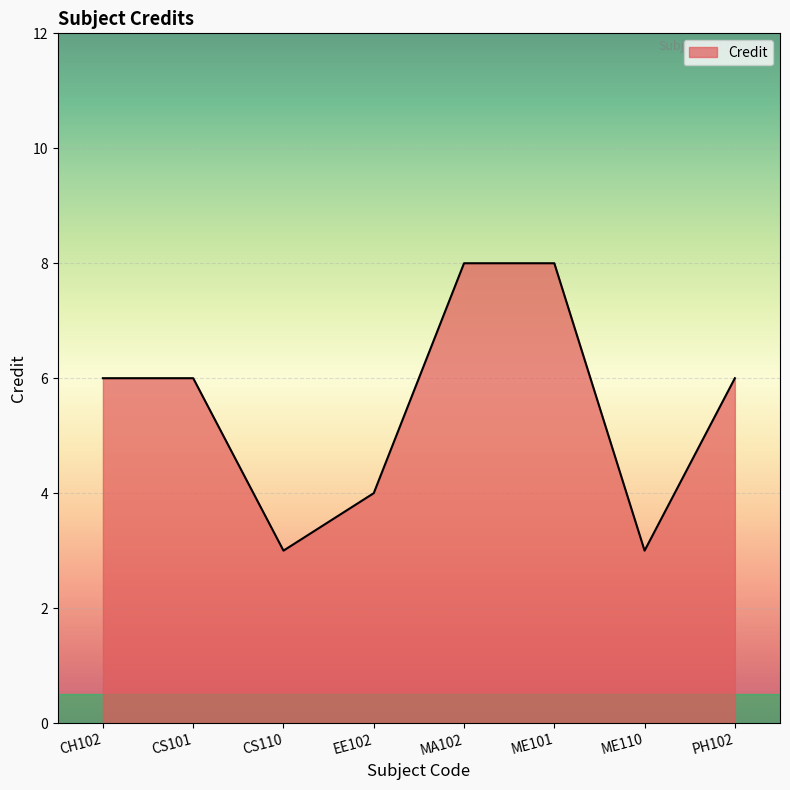

What value does the data have at ME110?

3